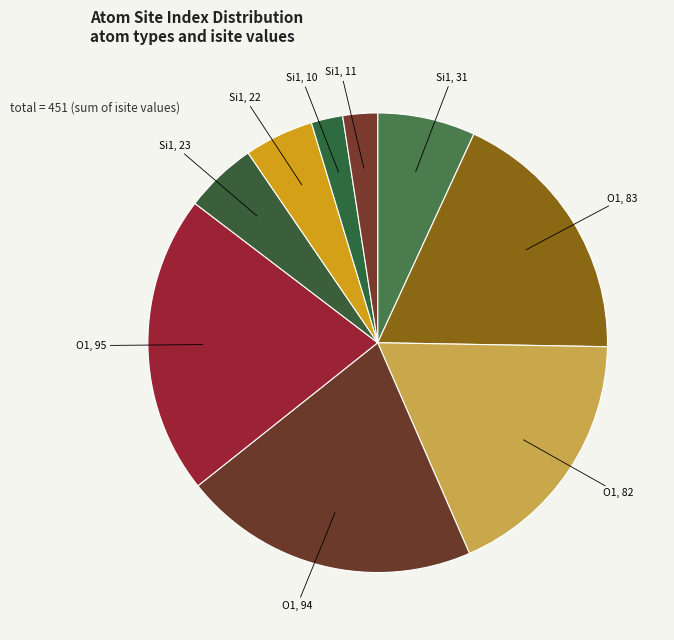

Count the number of slices in the pie.

9